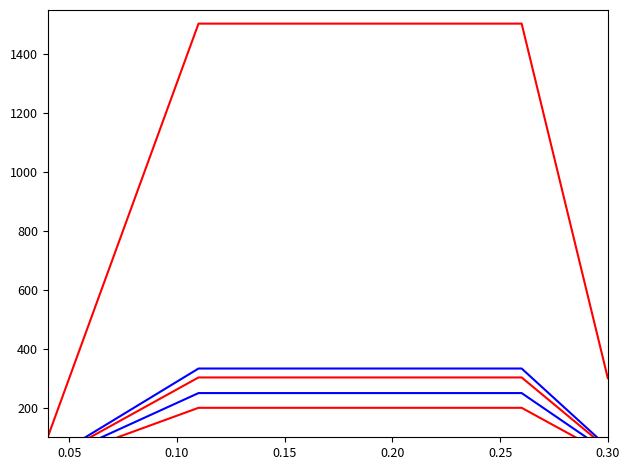

True or false: HTTP Transactions has more than 0 interior local peaks.

False